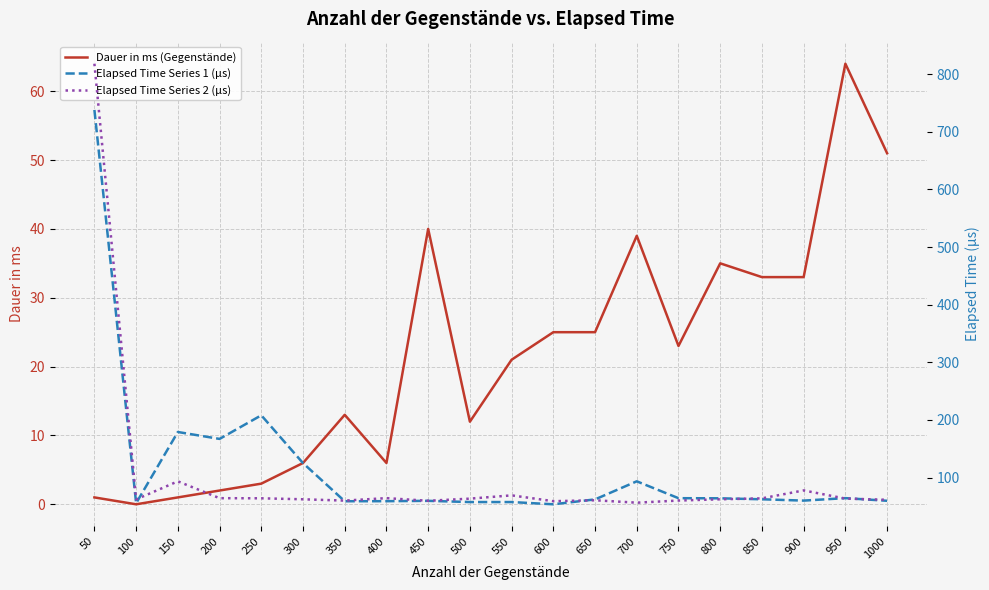

The value of Elapsed Time Series 2 (µs) at 250 is 63.9. True or false?

True